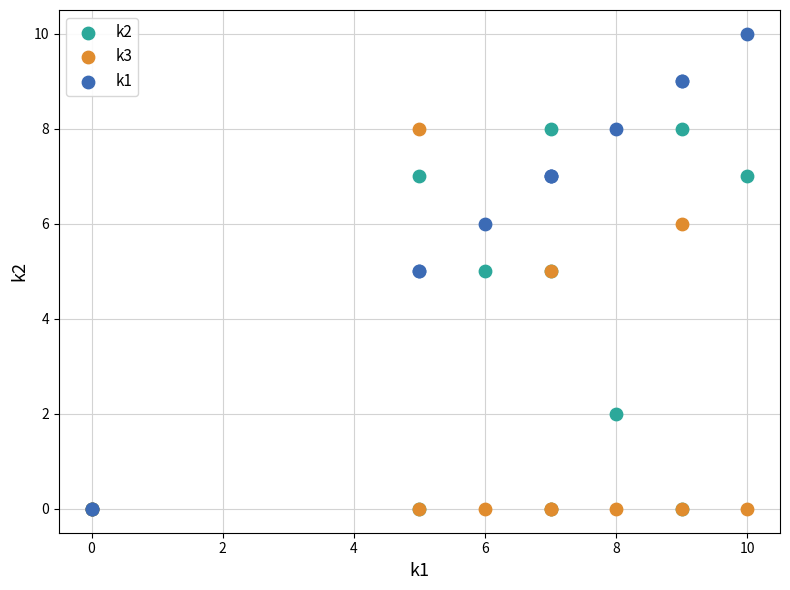

Which series has the largest Y range (max minus min)?

k1